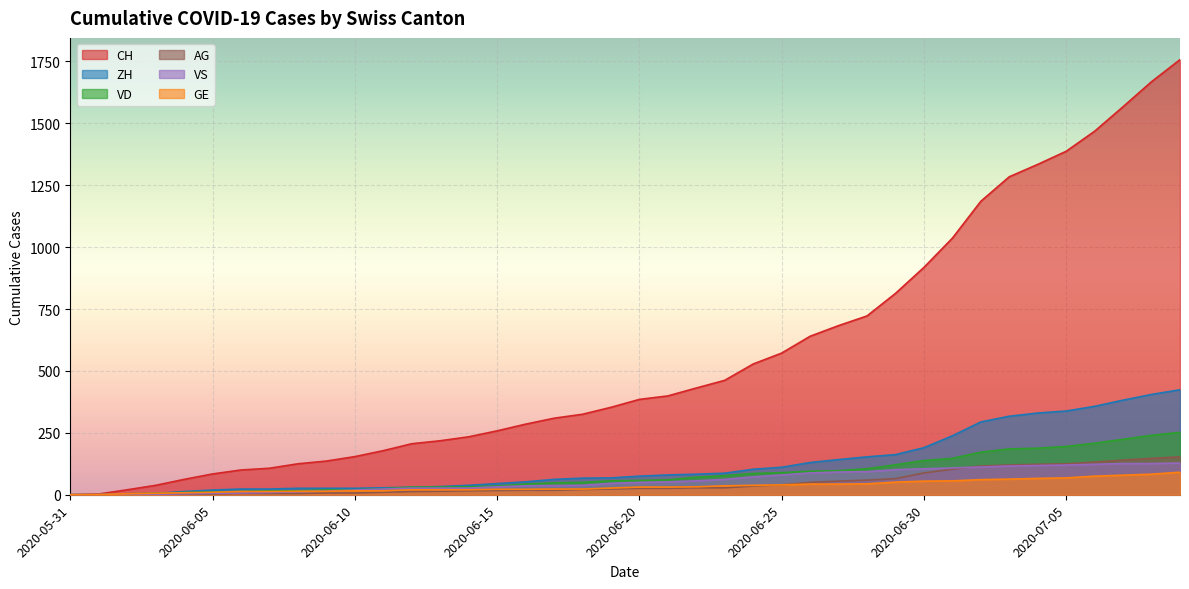

List the series in order of their peak value, lowest first.

GE, VS, AG, VD, ZH, CH